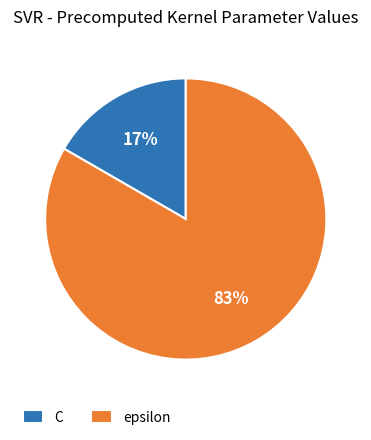

To the nearest percent, what is the combined percentage of epsilon and C?

100%